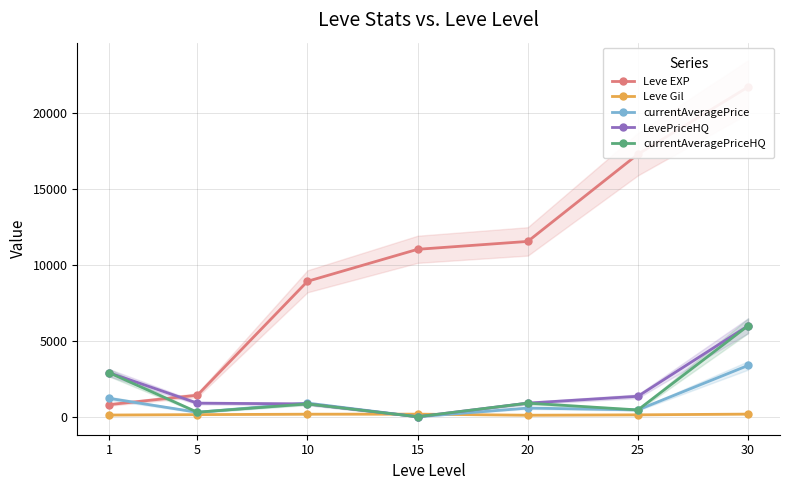

Where is LevePriceHQ nearest to the value 3000?

1